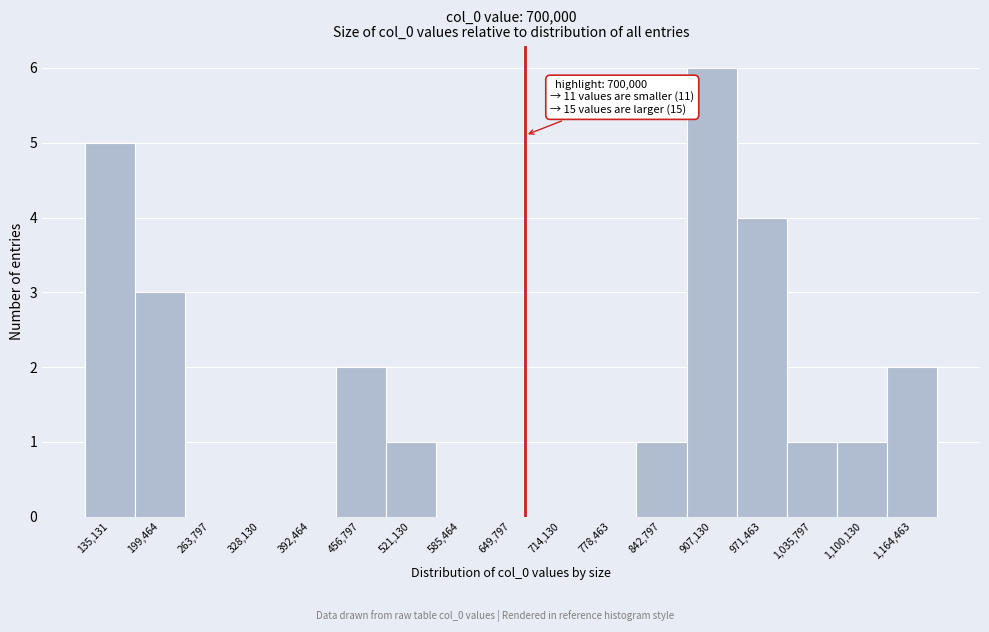

Reading left to right, extract all data points from this chart.

135,131=5	199,464=3	263,797=0	328,130=0	392,464=0	456,797=2	521,130=1	585,464=0	649,797=0	714,130=0	778,463=0	842,797=1	907,130=6	971,463=4	1,035,797=1	1,100,130=1	1,164,463=2